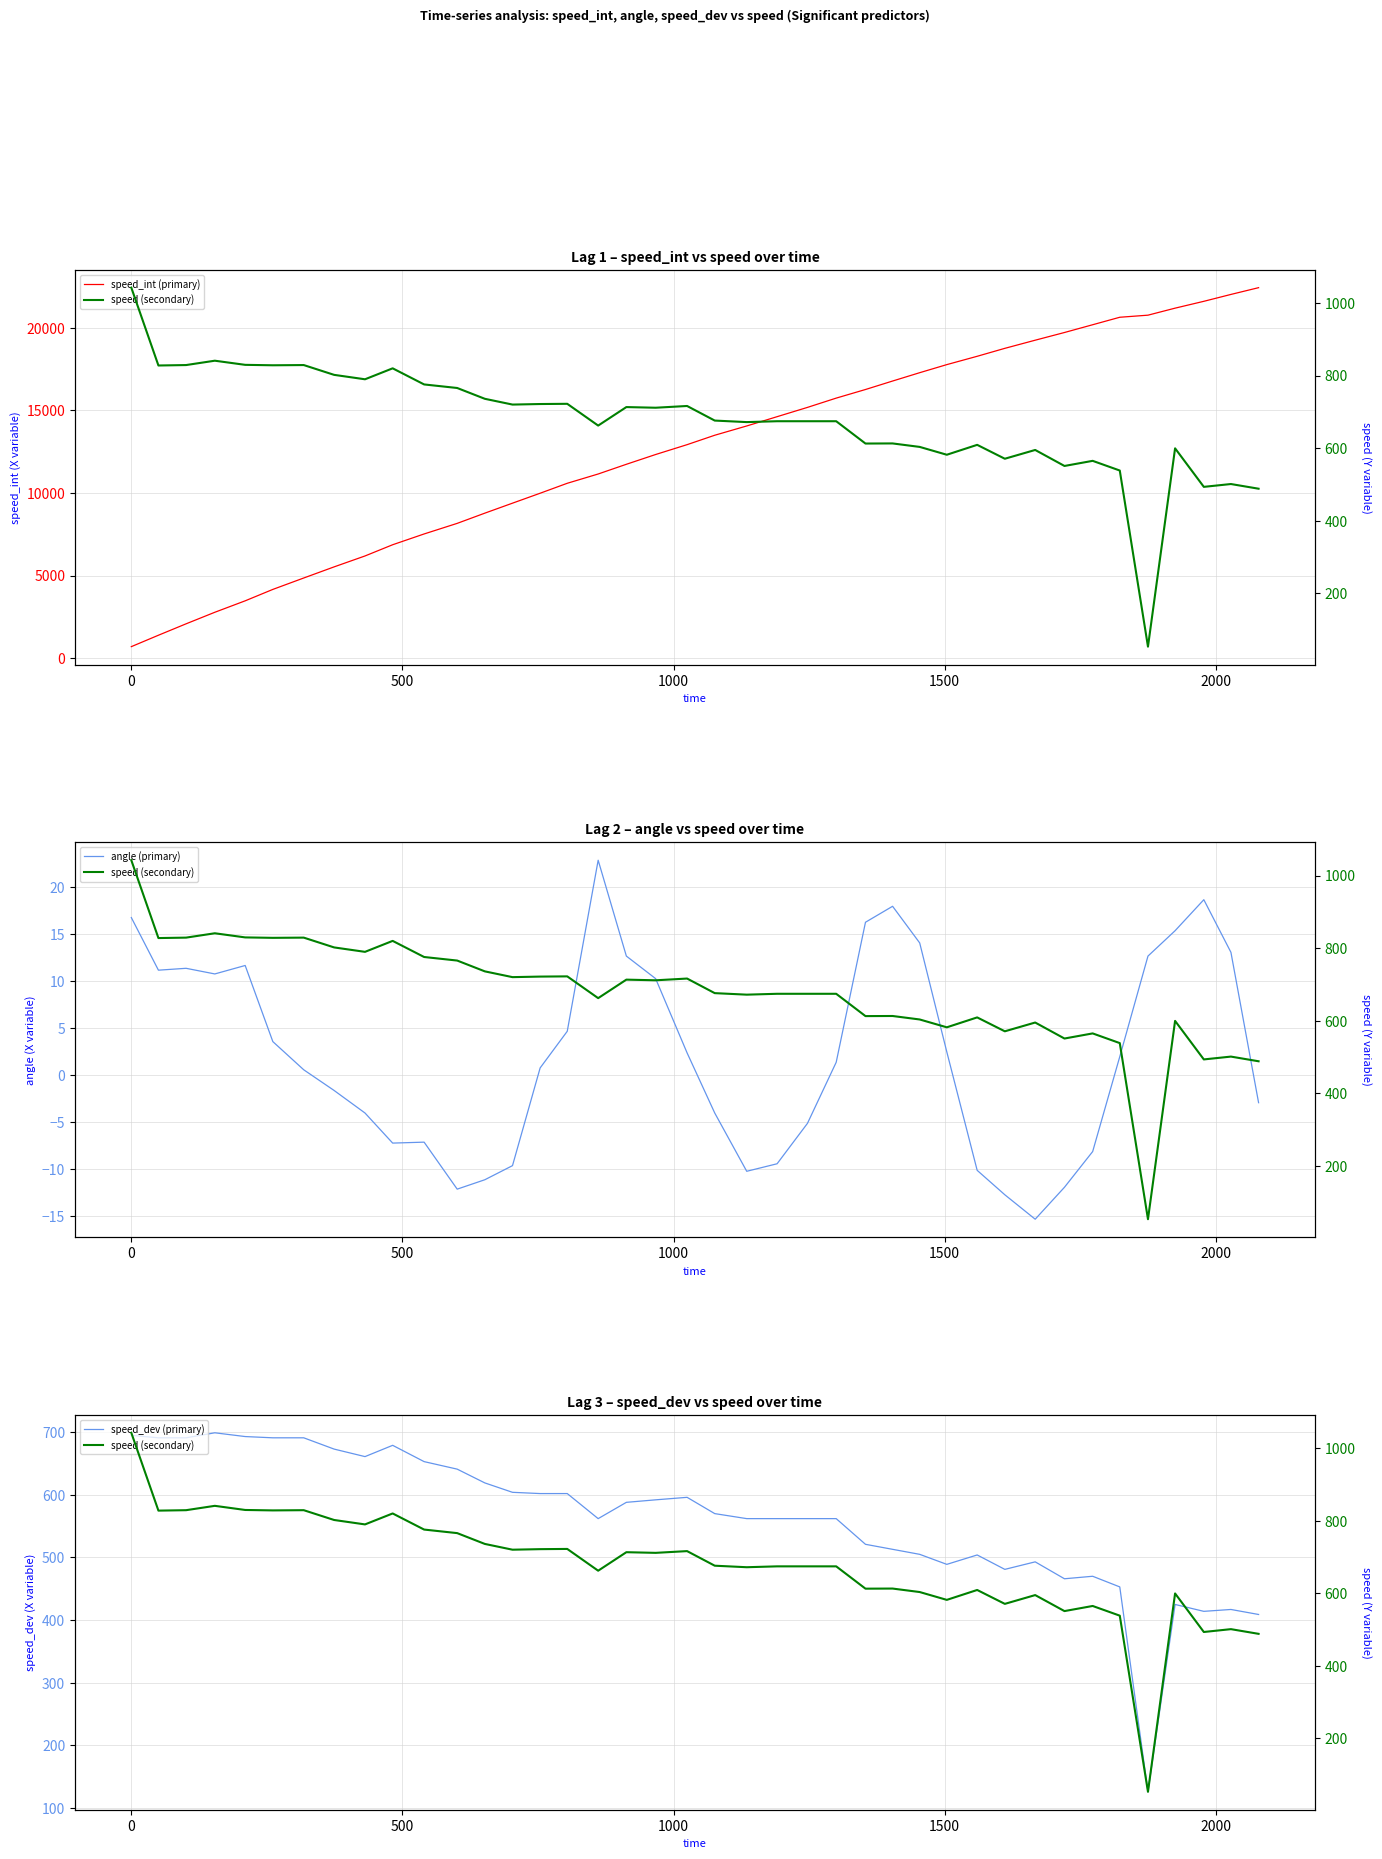

True or false: angle (primary) has more than 2 interior local peaks.

True